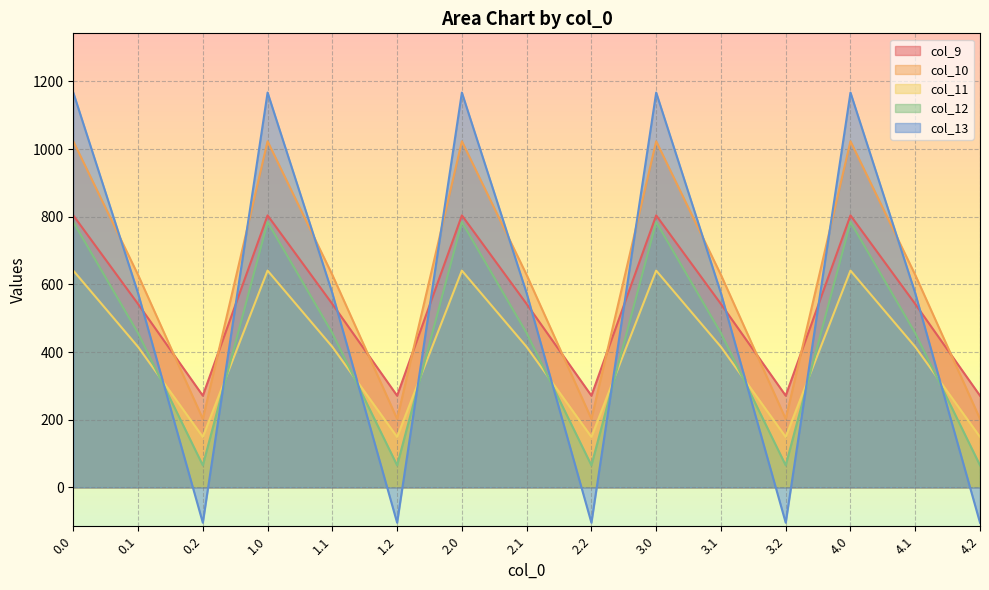

How many interior local valleys does the col_9 series have?

4